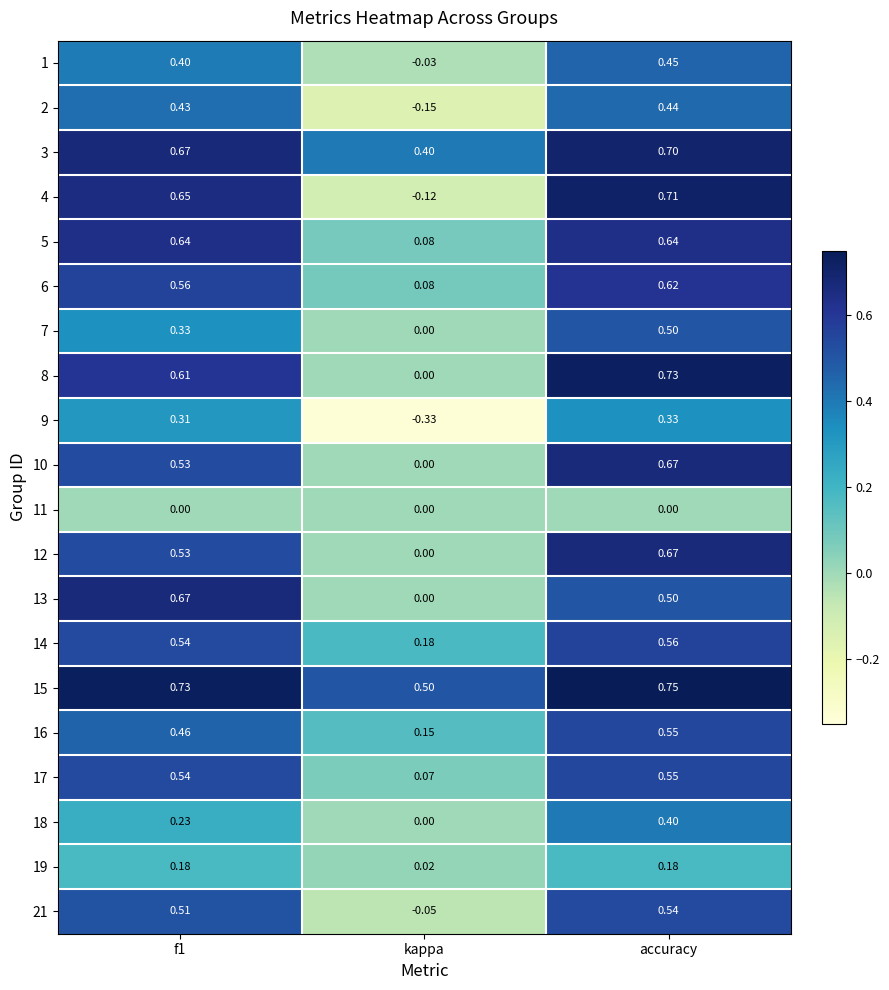

How many data points does each series have?

3